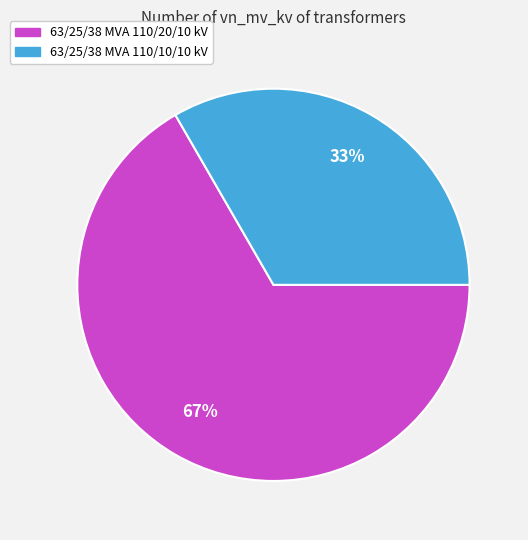

How many slices are in this pie chart?

2